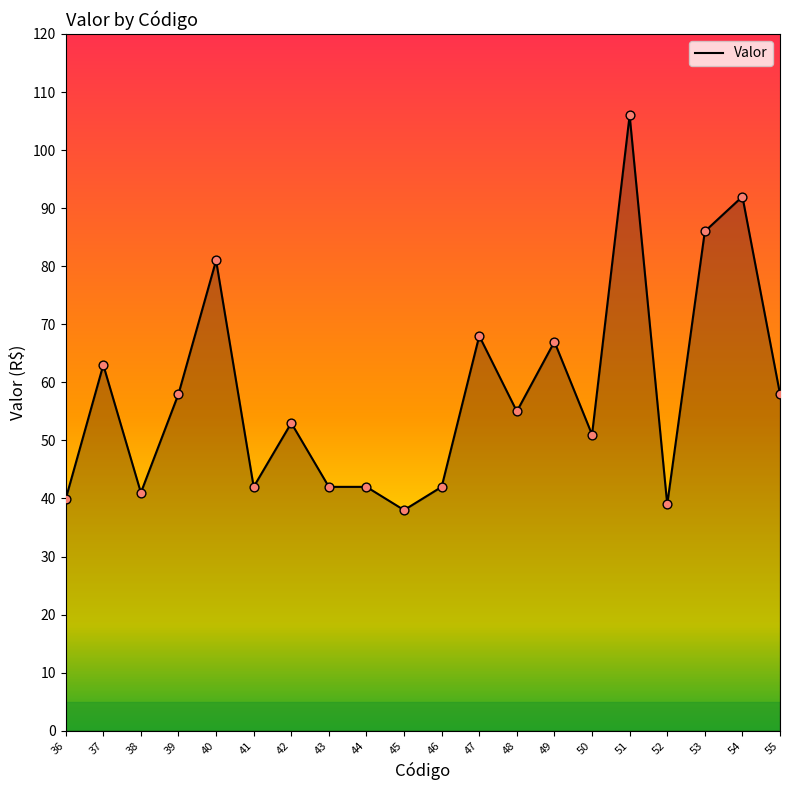

Between 41 and 45, which is larger?

41